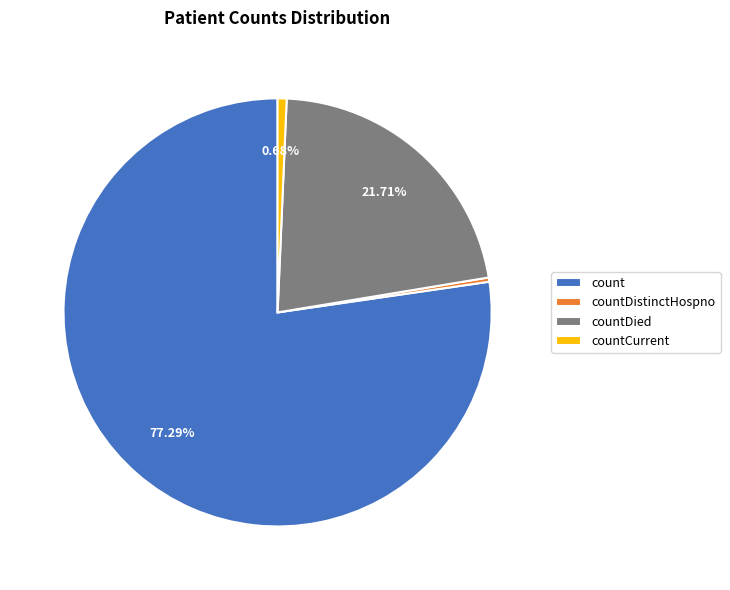

How many segments does this pie chart have?

4